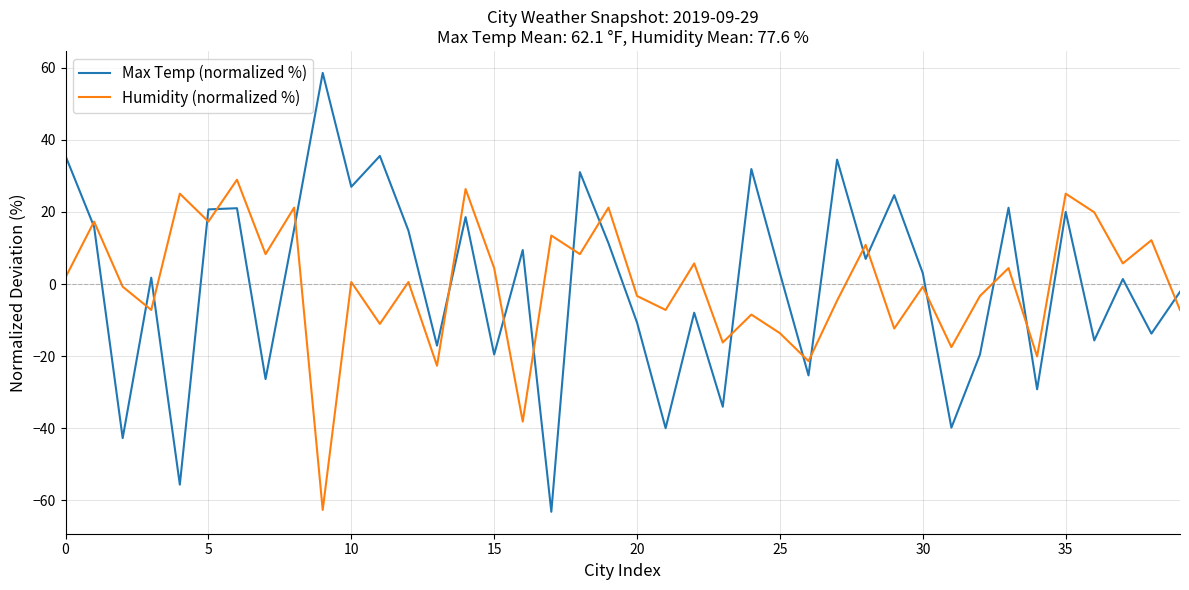

List the series in order of their peak value, lowest first.

Humidity (normalized %), Max Temp (normalized %)